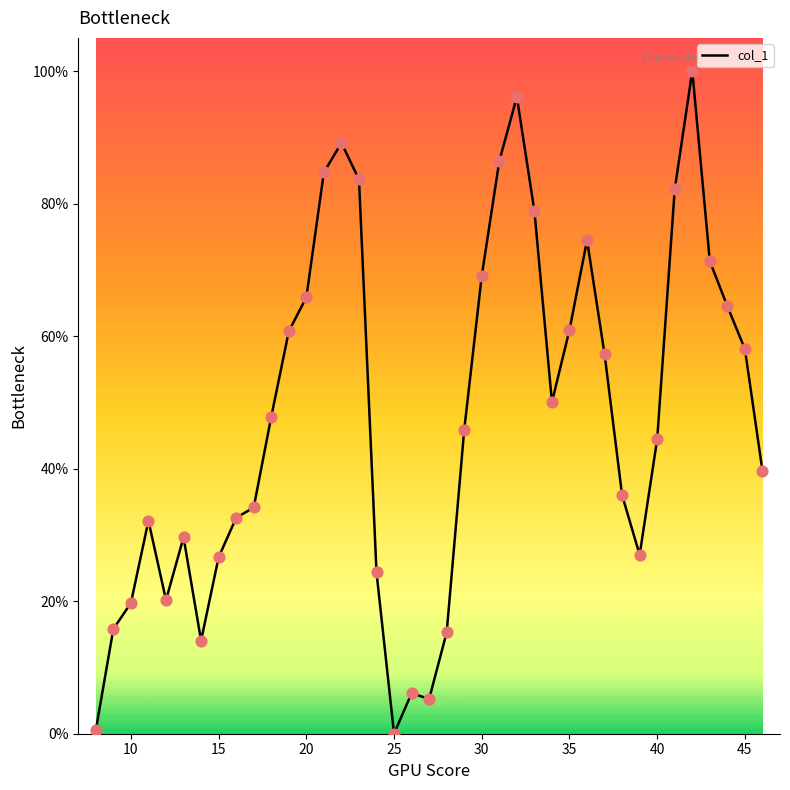

What is the maximum value shown in the chart?

100.0